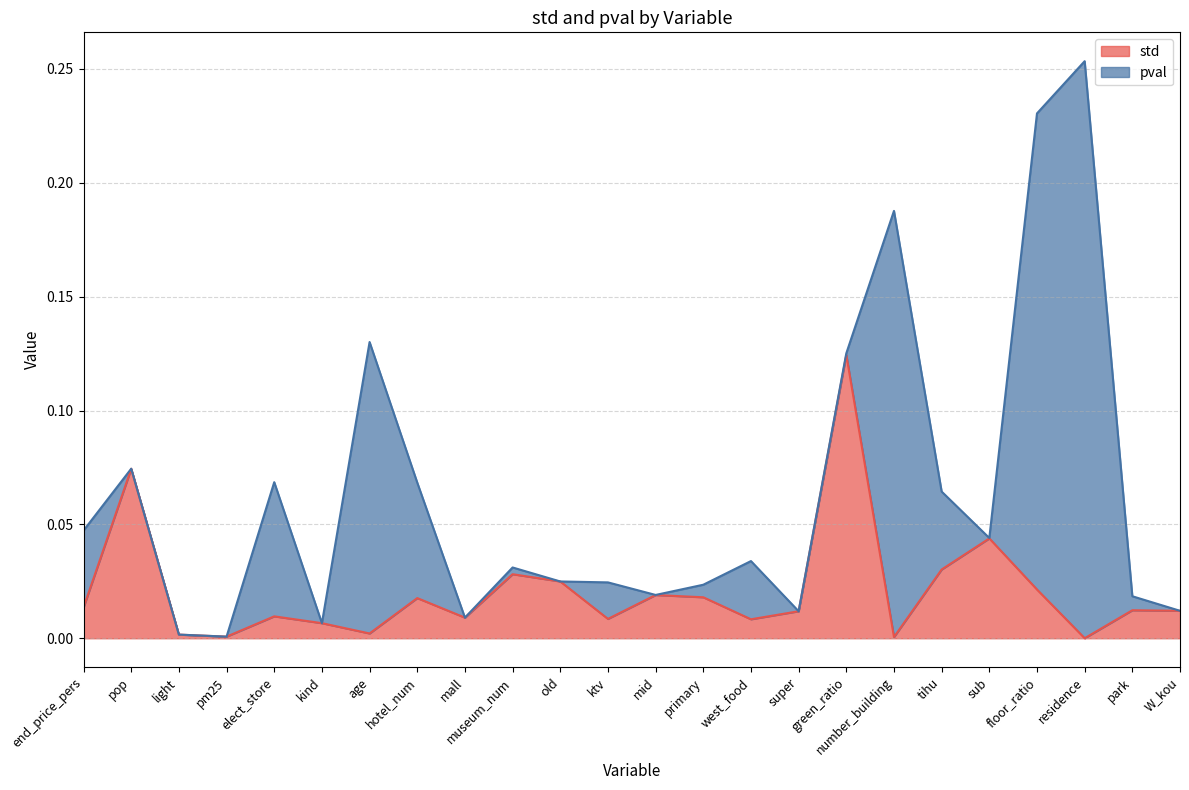

The value at mid is 0.0. True or false?

True